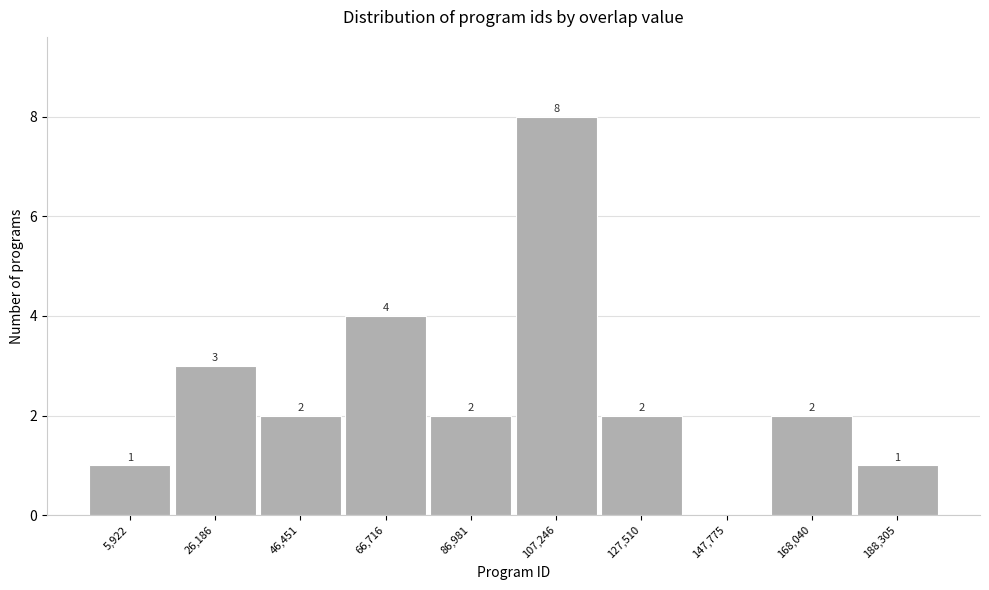

Reading left to right, list all the values displayed in this chart.

5,922=1	26,186=3	46,451=2	66,716=4	86,981=2	107,246=8	127,510=2	147,775=0	168,040=2	188,305=1